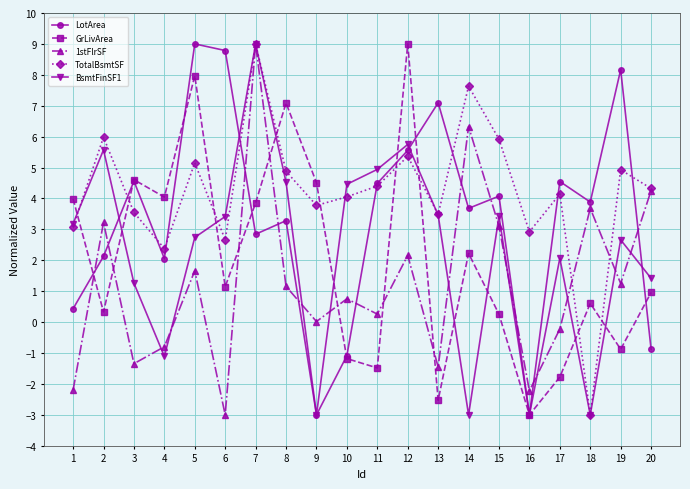

At which label does GrLivArea reach its minimum?

16